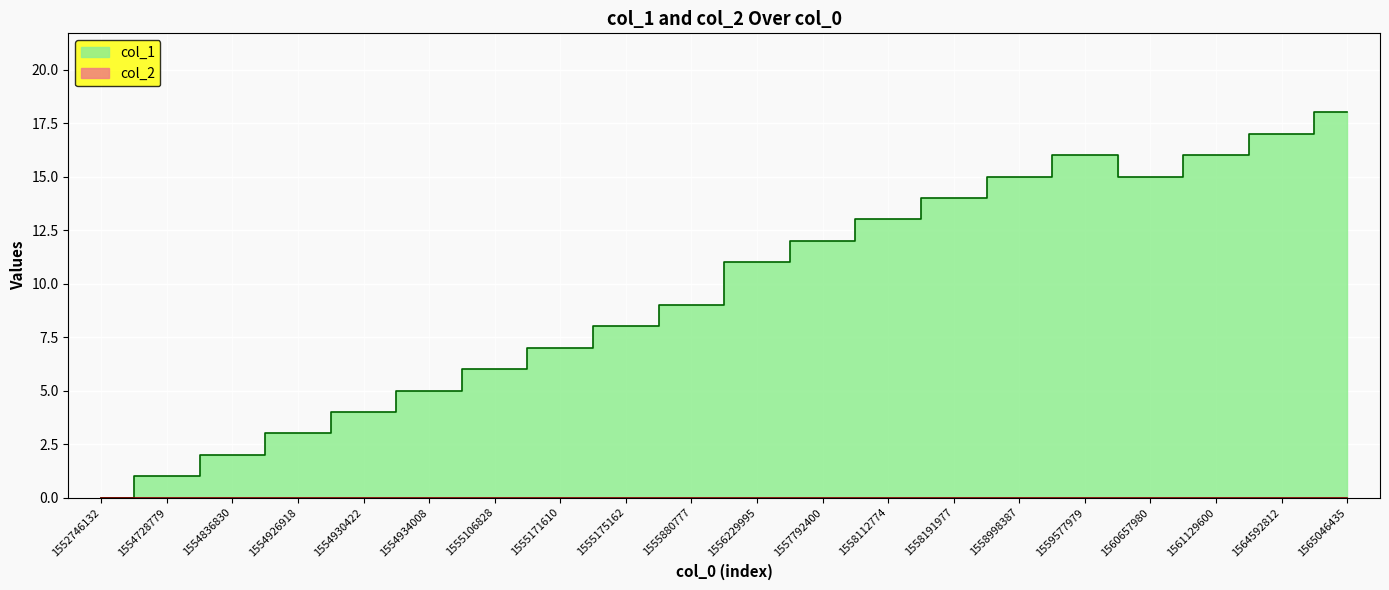

Rank the categories by value from lowest to highest.

1552746132, 1554728779, 1554836830, 1554926918, 1554930422, 1554934008, 1555106828, 1555171610, 1555175162, 1555880777, 1556229995, 1557792400, 1558112774, 1558191977, 1558998387, 1560657980, 1559577979, 1561129600, 1564592812, 1565046435